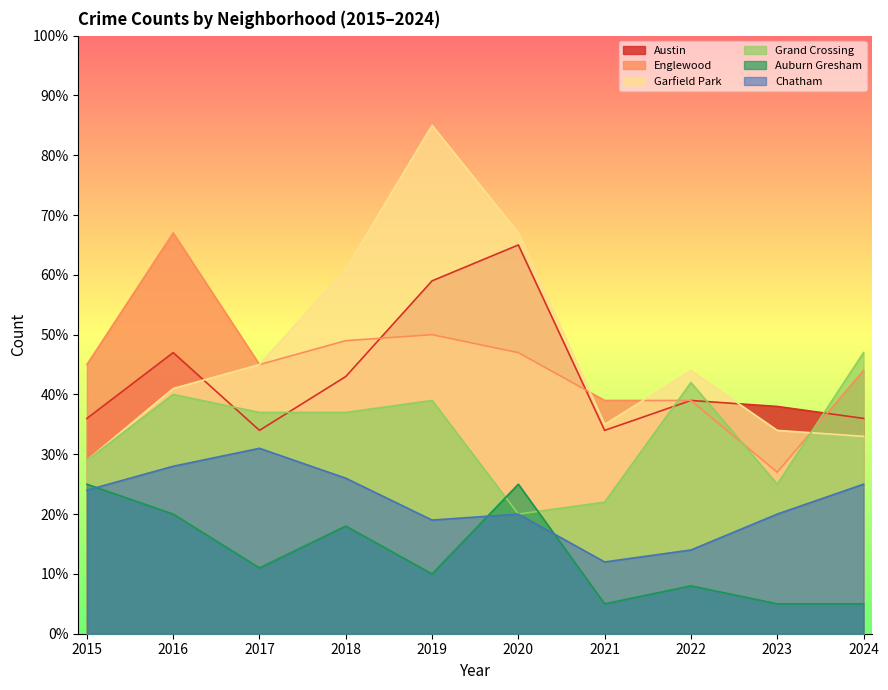

The Grand Crossing series shows 25 at 2023. True or false?

True